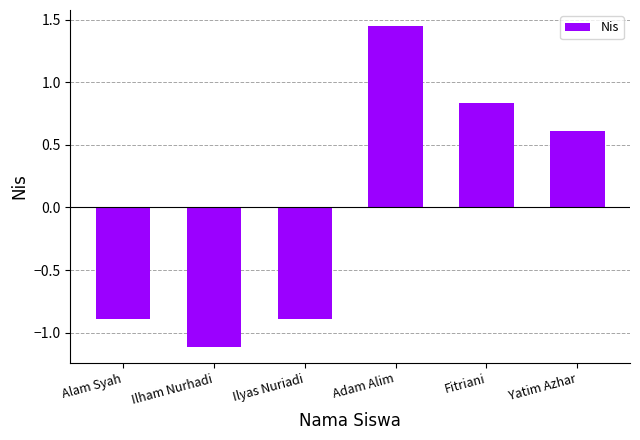

What is the change in value from Ilyas Nuriadi to Adam Alim?

+2.3